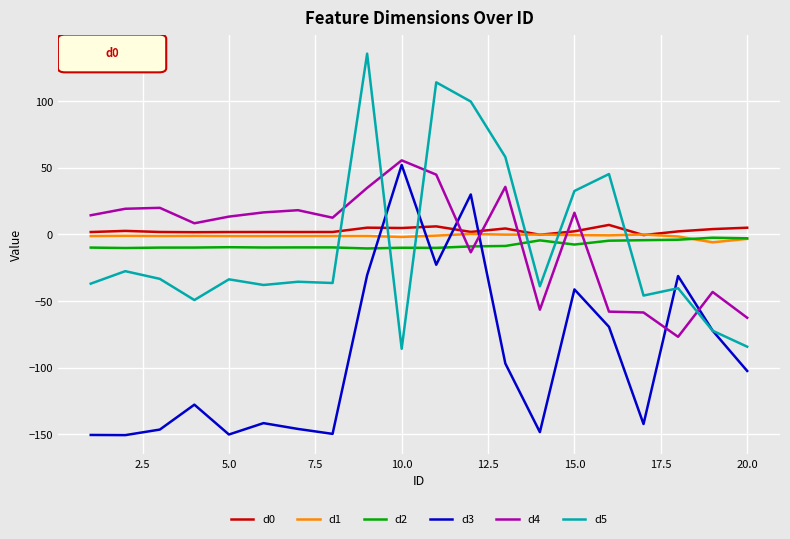

Which series ends up on top after the final intersection of d2 and d5?

d2